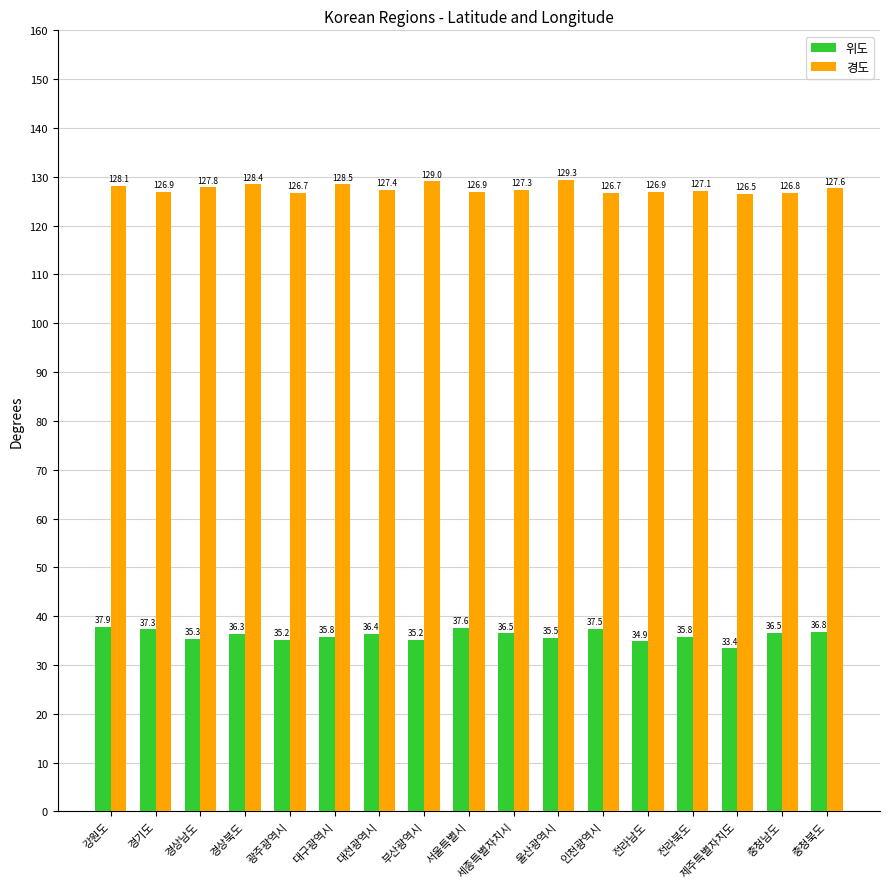

What is the label of the 2nd bar from the right?

충청남도